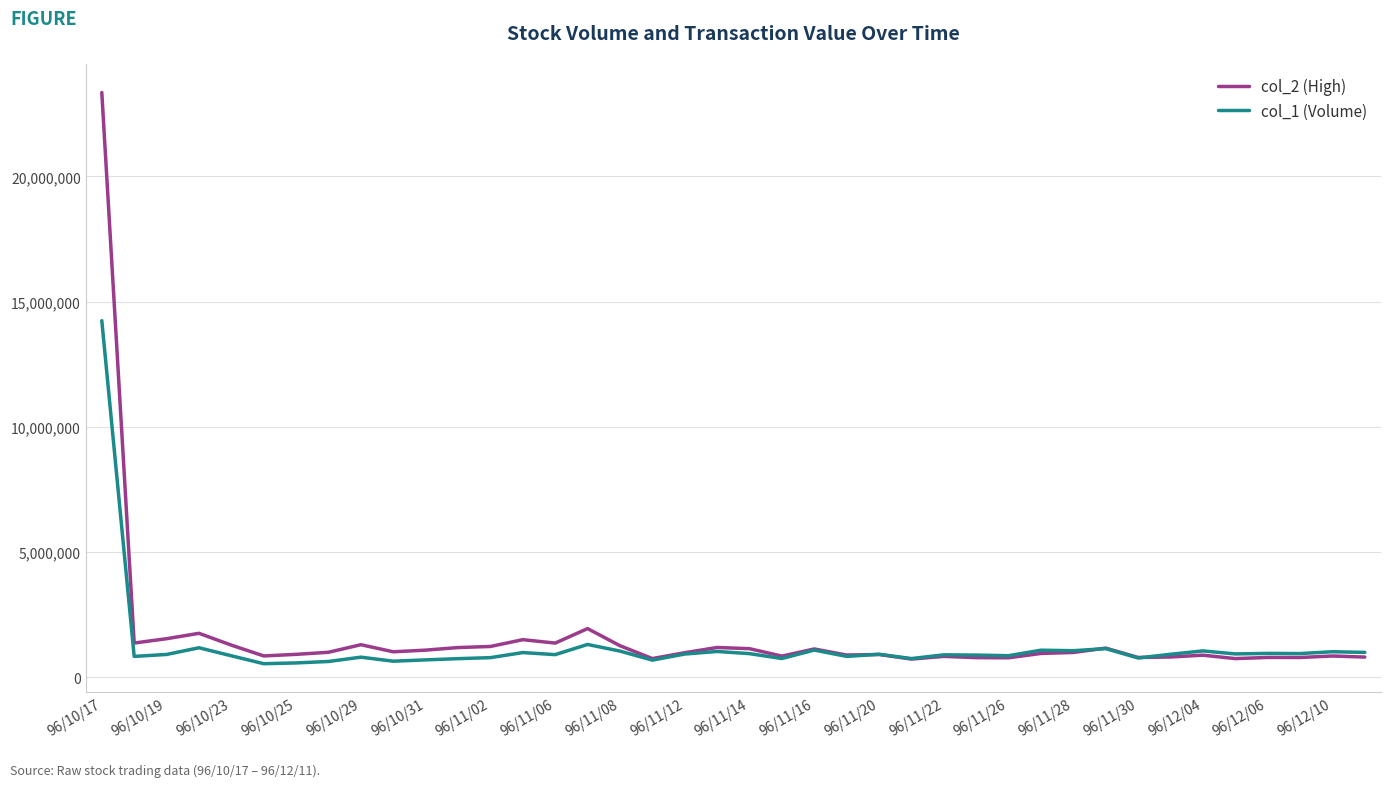

What is the difference between the second highest and minimum values in the col_2 (High) series?

1216060